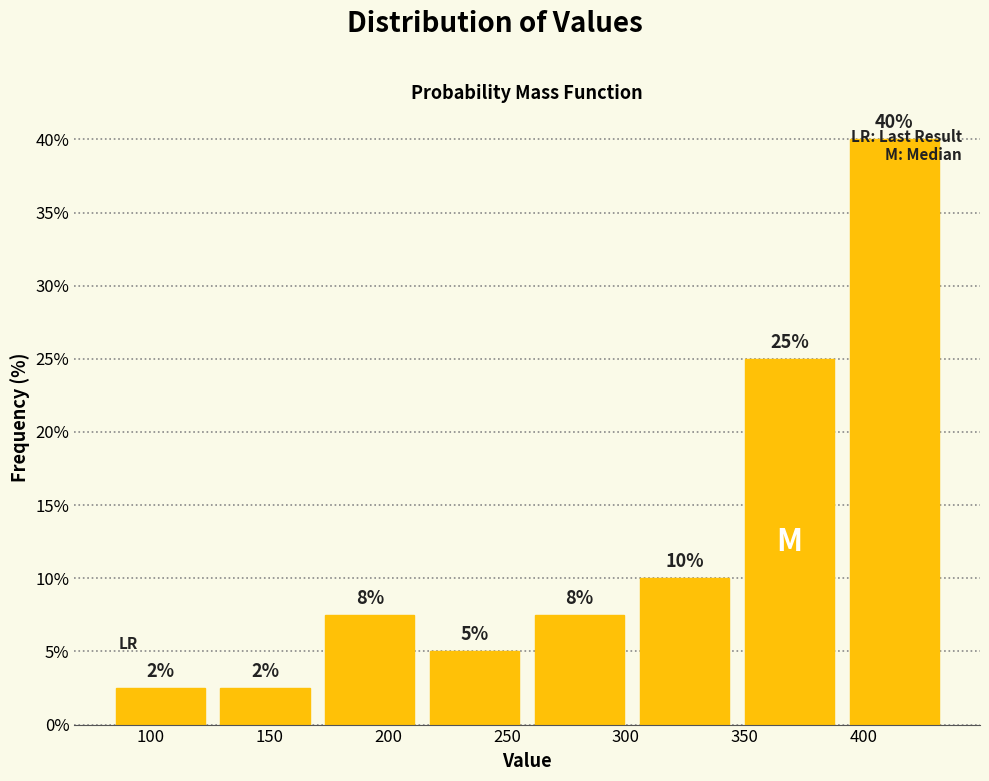

Over which range of the x-axis is the bar tallest?

390 to 435